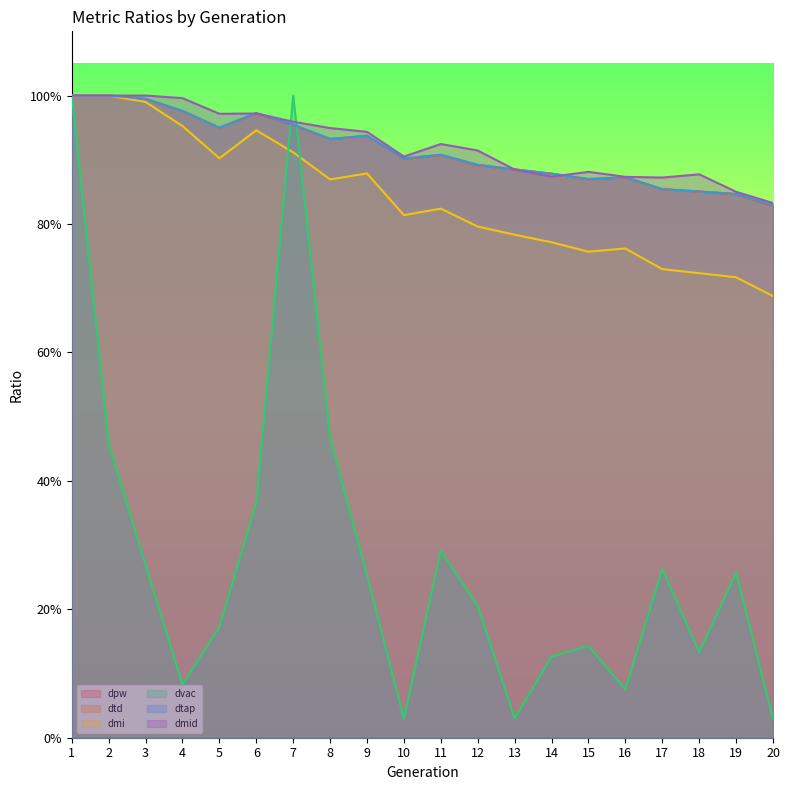

At how many categories does at least one series exceed 0?

20